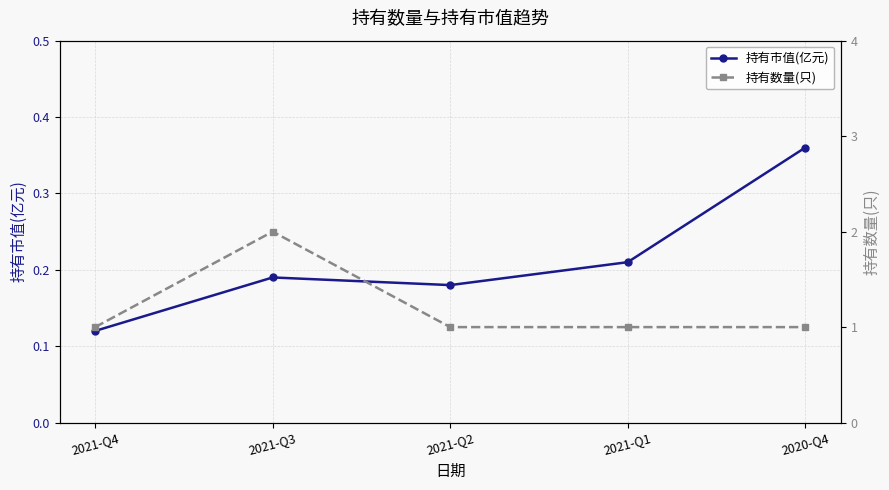

What is the label of the 2nd point from the right?

2021-Q1